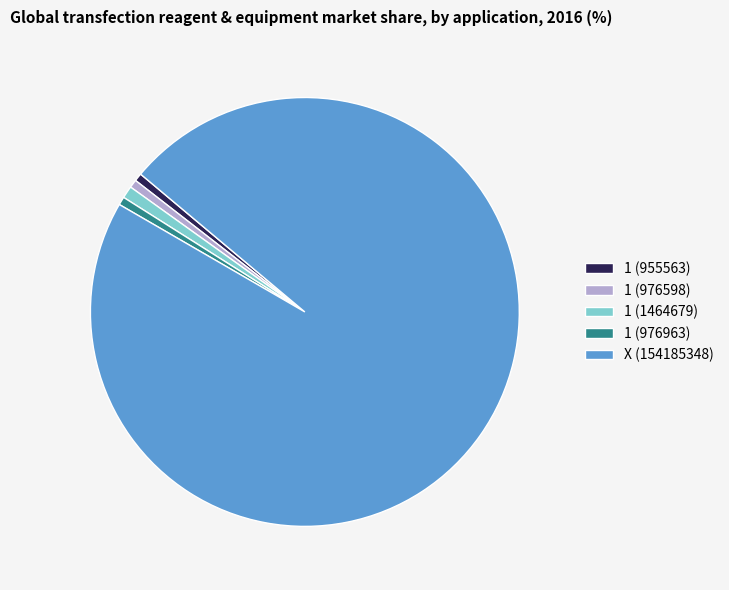

Does X (154185348) account for over 50% of the chart?

Yes